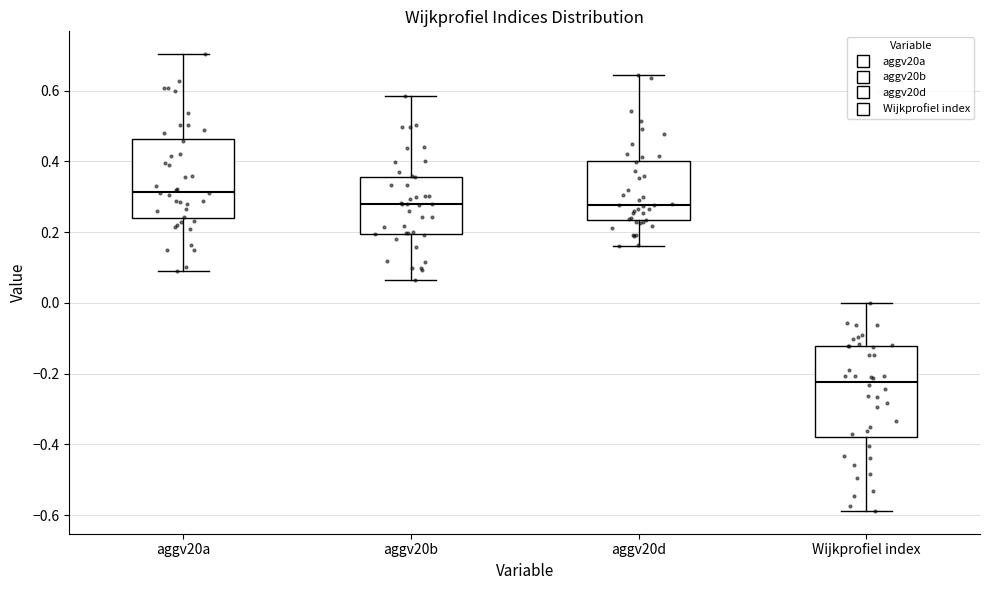

Where does the median line of the box for aggv20b sit on the y-axis? The values are not printed on the chart, so give them approximately, as read against the axis.

0.28